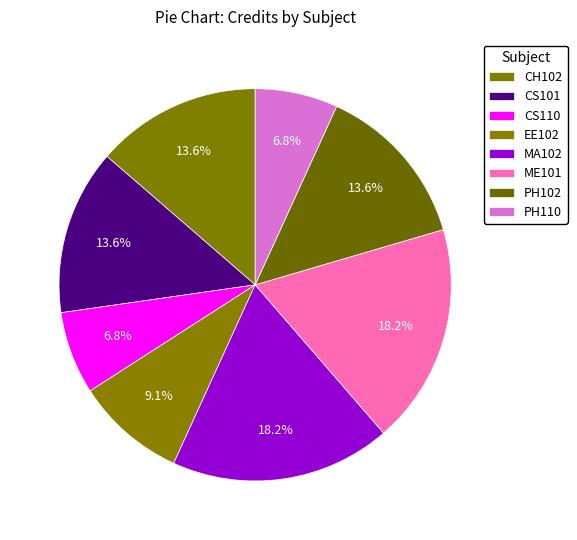

Count the number of slices in the pie.

8